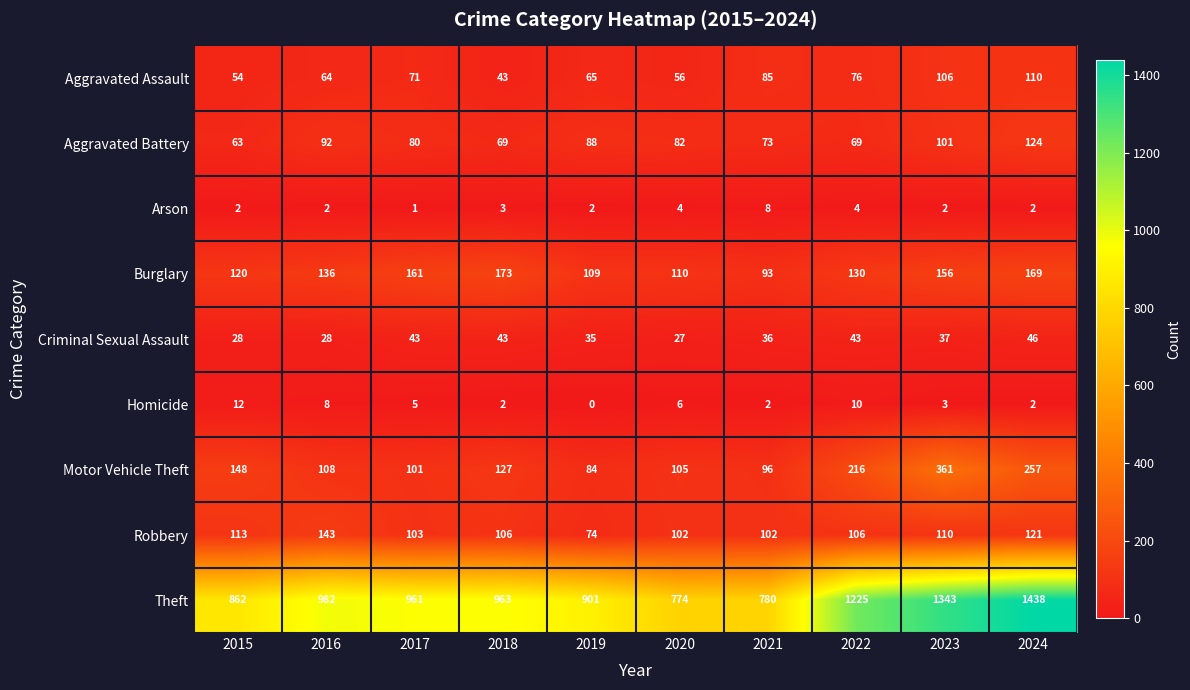

At 2019, list the series in order from largest to smallest.

Theft, Burglary, Aggravated Battery, Motor Vehicle Theft, Robbery, Aggravated Assault, Criminal Sexual Assault, Arson, Homicide